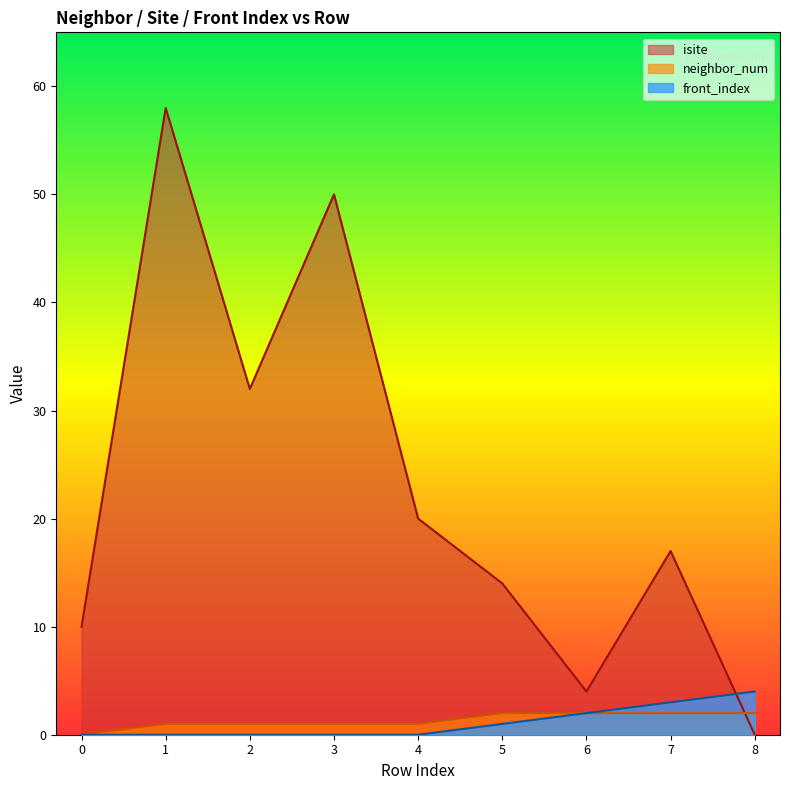

True or false: front_index has more than 2 points higher than both neighbors.

False